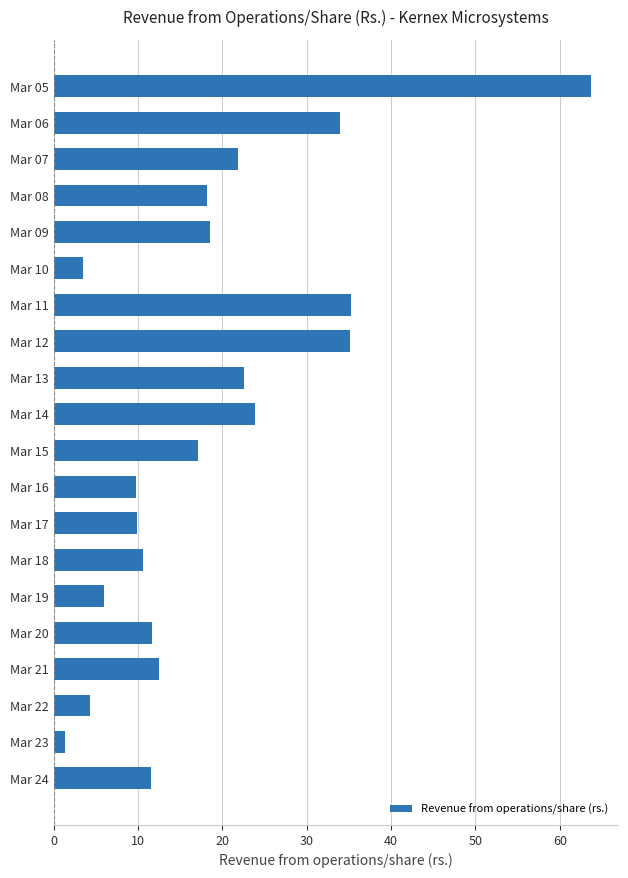

What is the value of the 9th bar from the top?

22.6